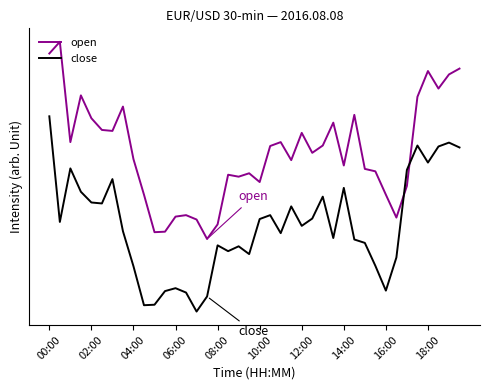

Between which two adjacent categories do close and open first intersect?

33 and 34